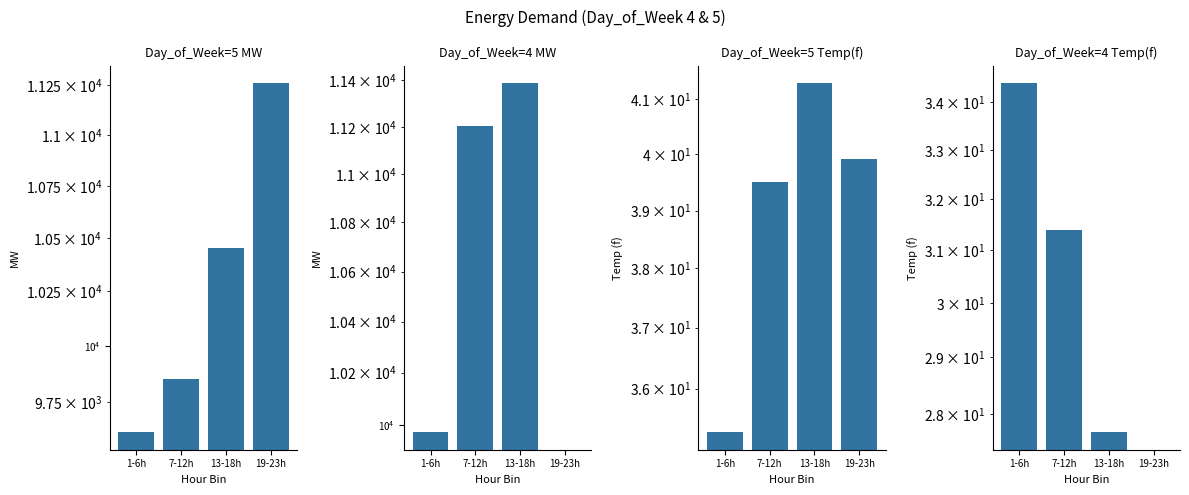

What value does the Day_of_Week=4 Temp(f) series have at 1-6h?

34.4